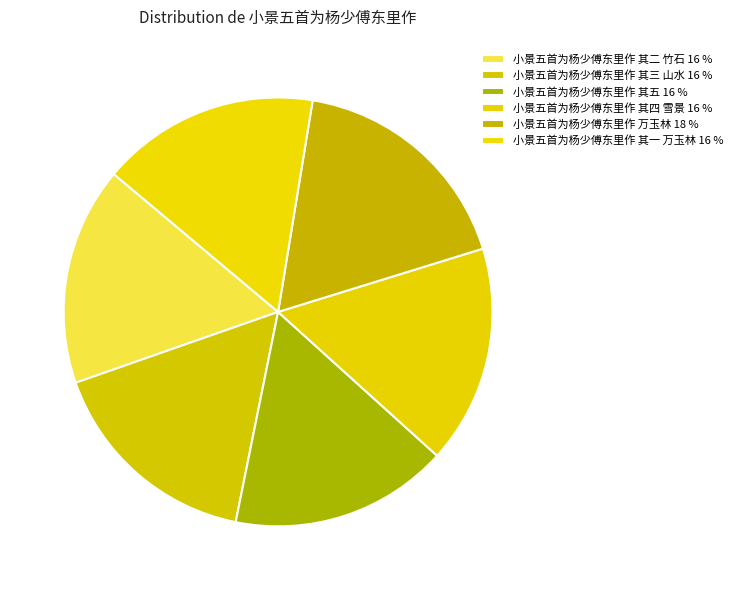

How many slices are in this pie chart?

6